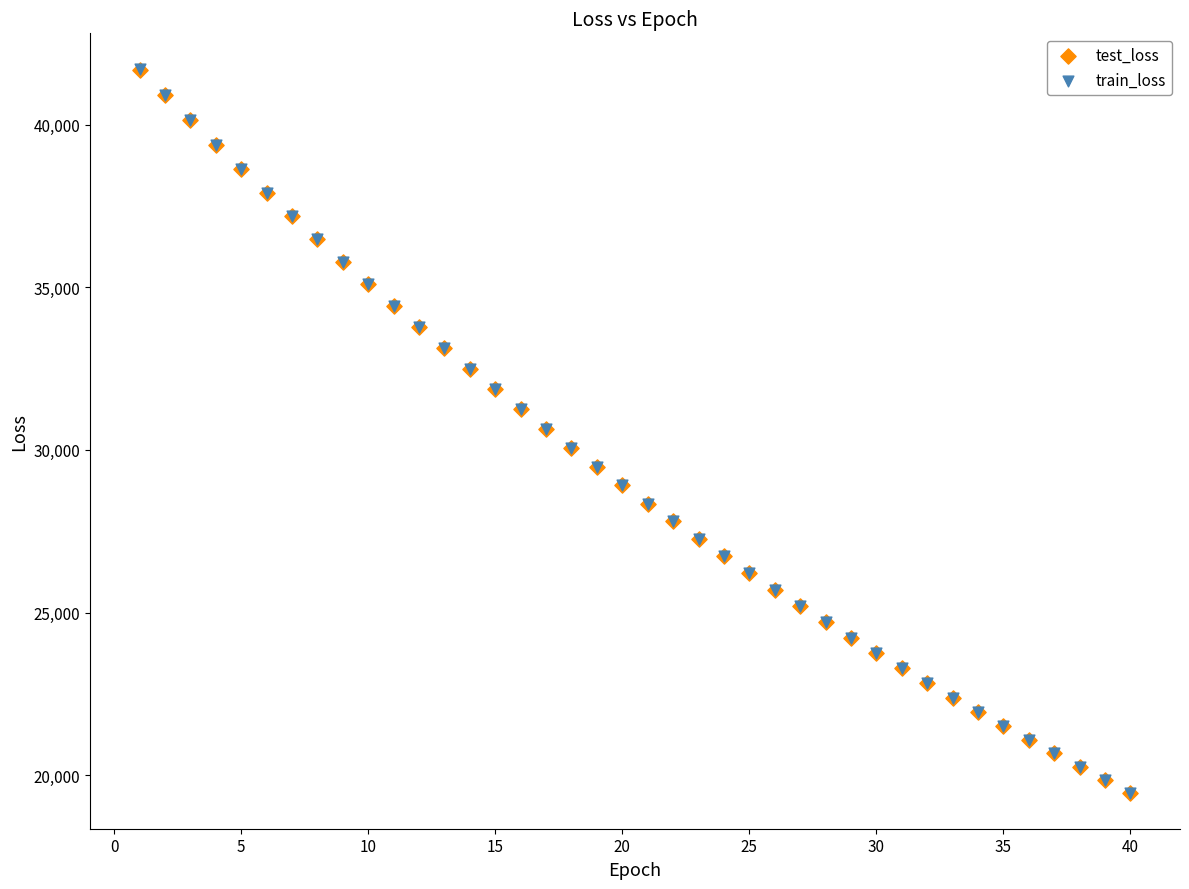

What are all the series names shown in the legend?

test_loss, train_loss